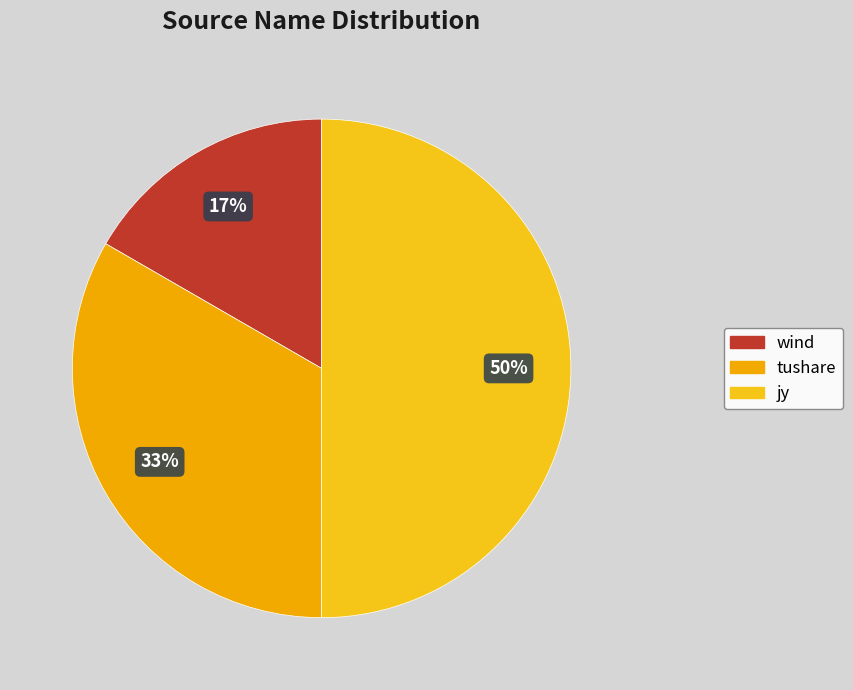

To the nearest percent, what is the difference between the largest and smallest slice percentages?

33%